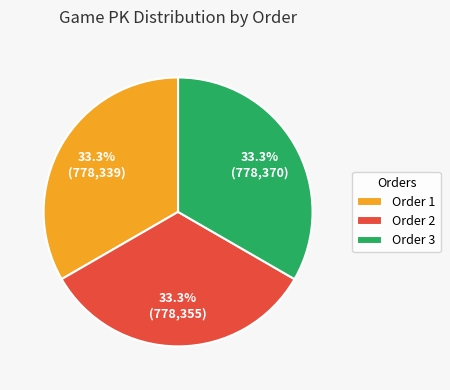

Is there any slice that represents more than half of the pie?

No